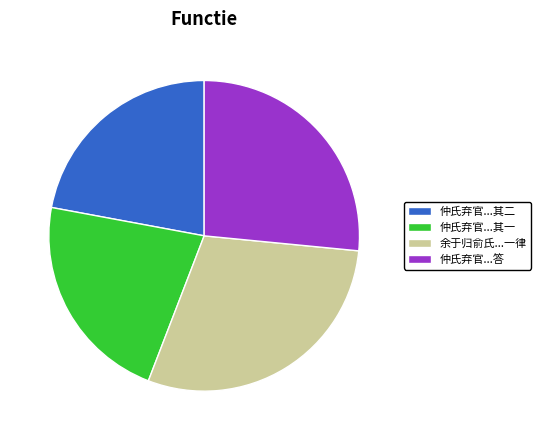

Is it true that 仲氏弃官...其二 is 34% of the pie?

False